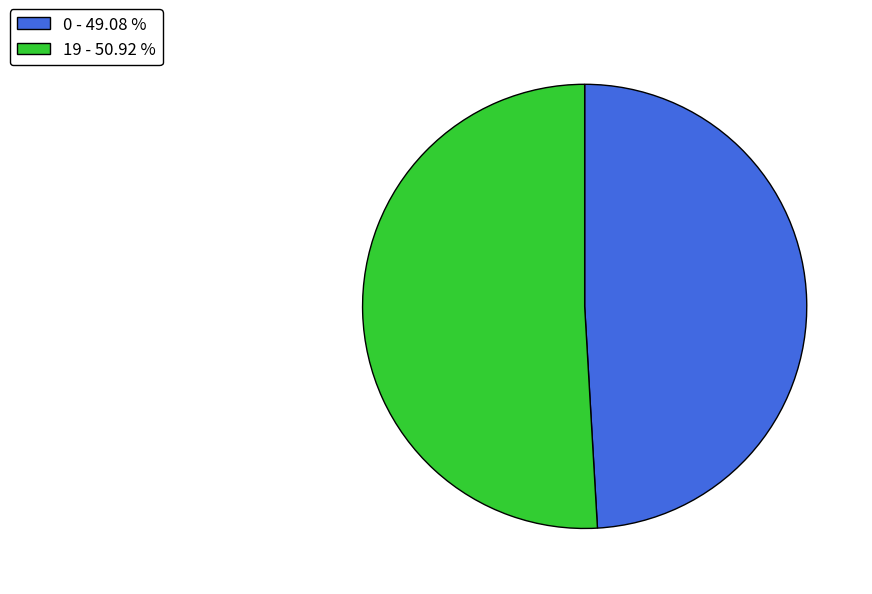

The 19 slice represents 66% of the pie. True or false?

False